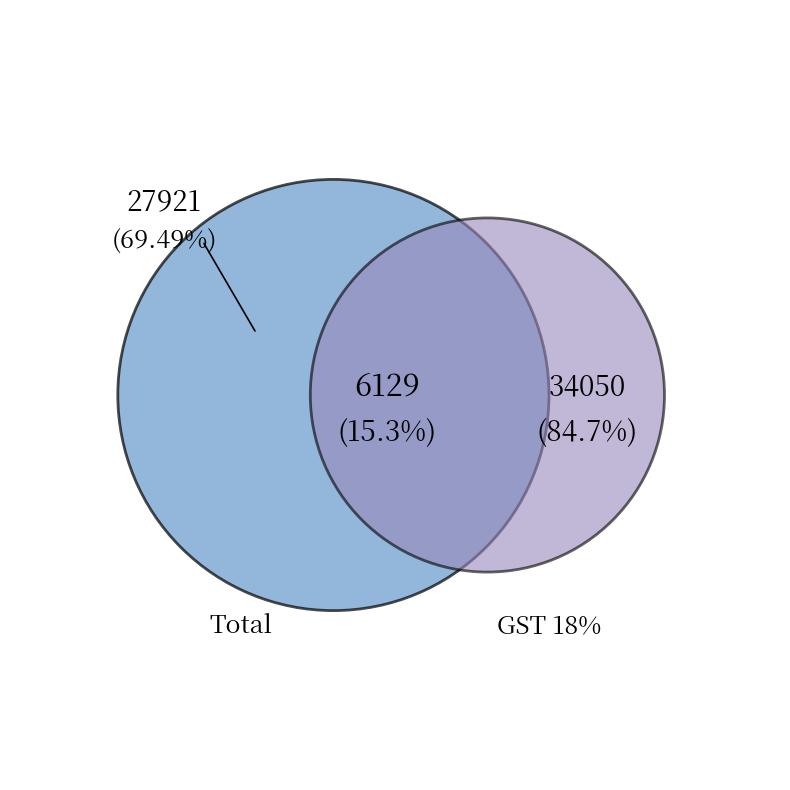

What is the change in value from Total to GST 18%?

-27921